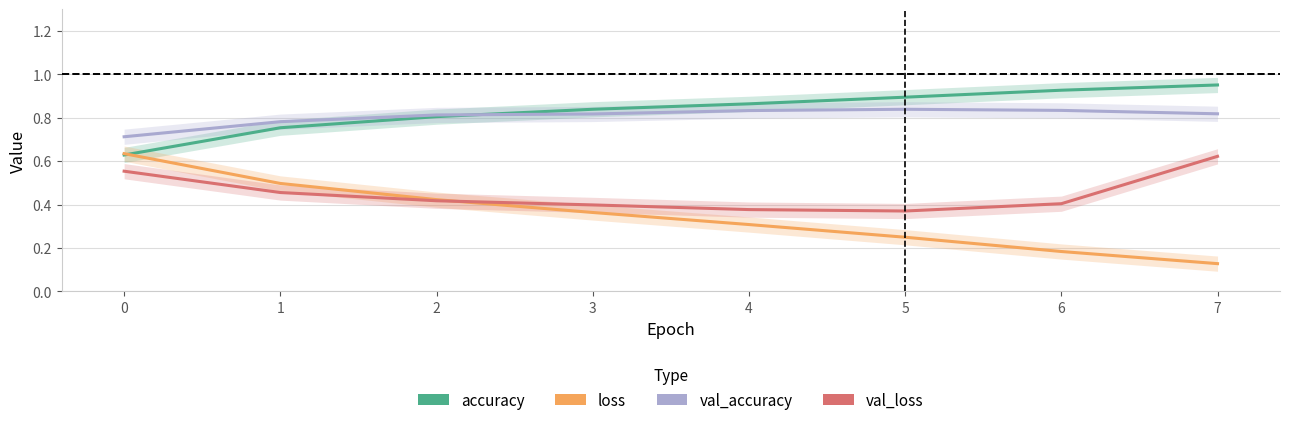

Is this an area chart (filled region under the line)?

No